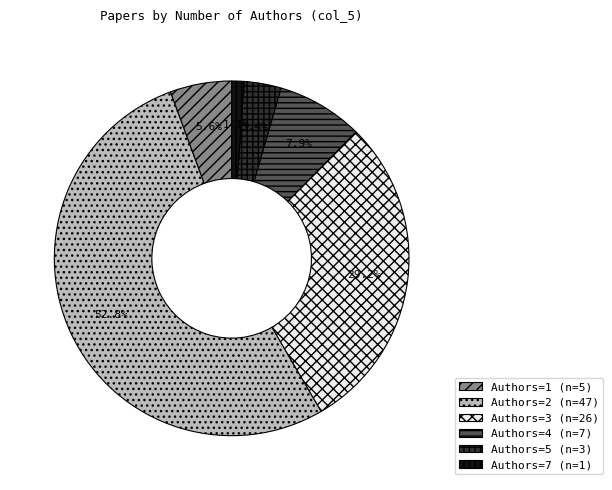

Is there a majority slice in this chart?

Yes